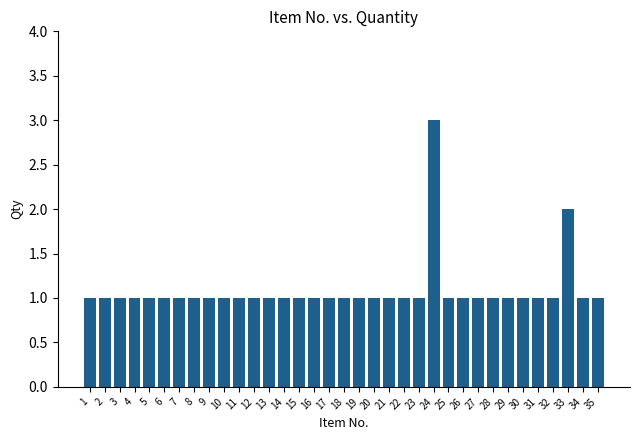

Is it true that the value at 16 is 1?

True